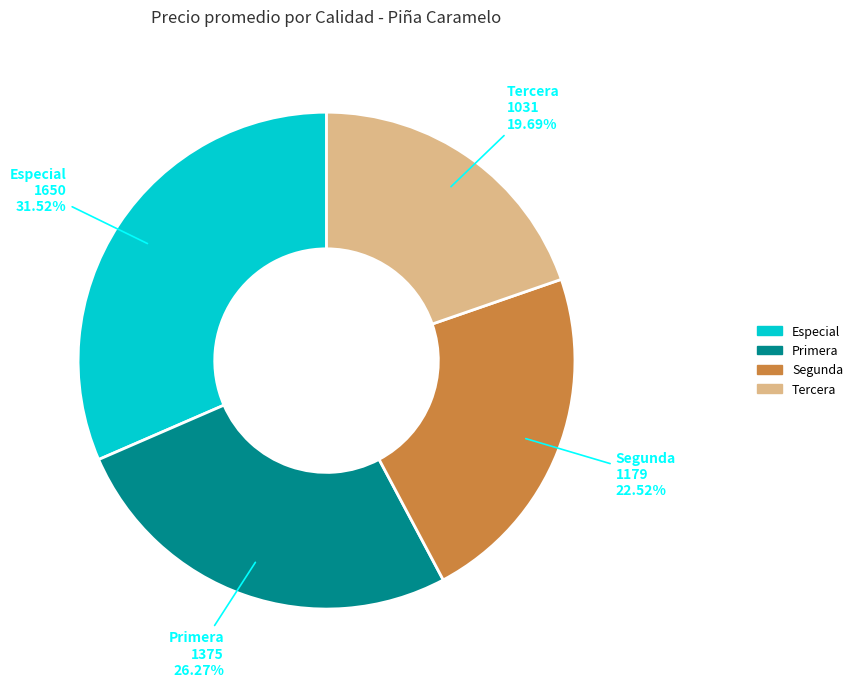

Do Especial and Segunda together represent more than half of the pie?

Yes